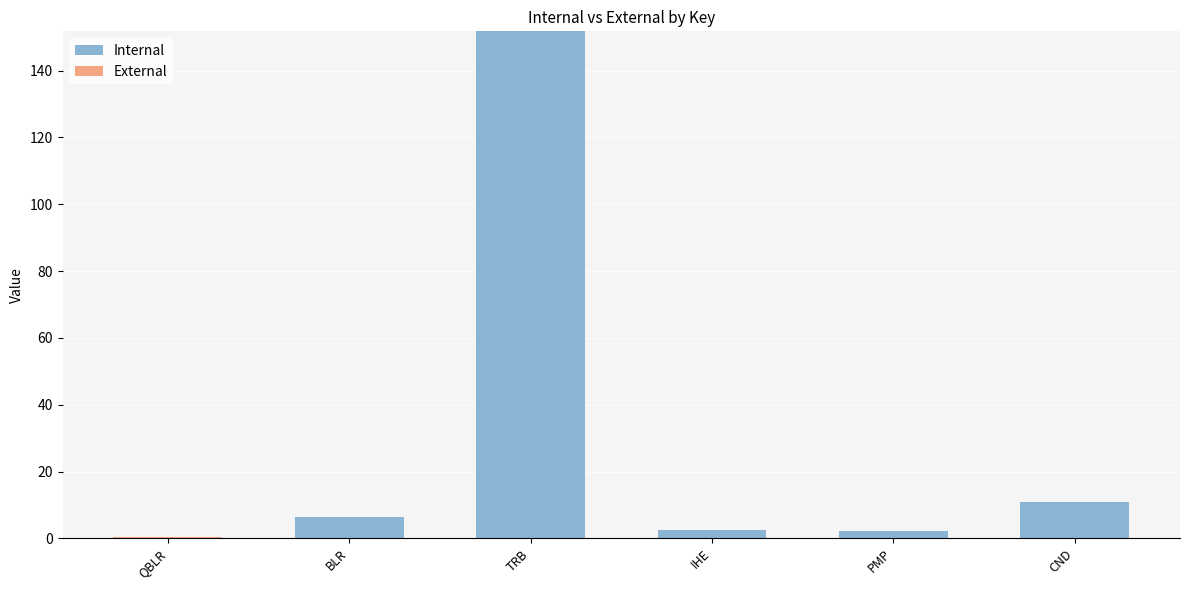

Is it true that Internal equals 54.4 at TRB?

False